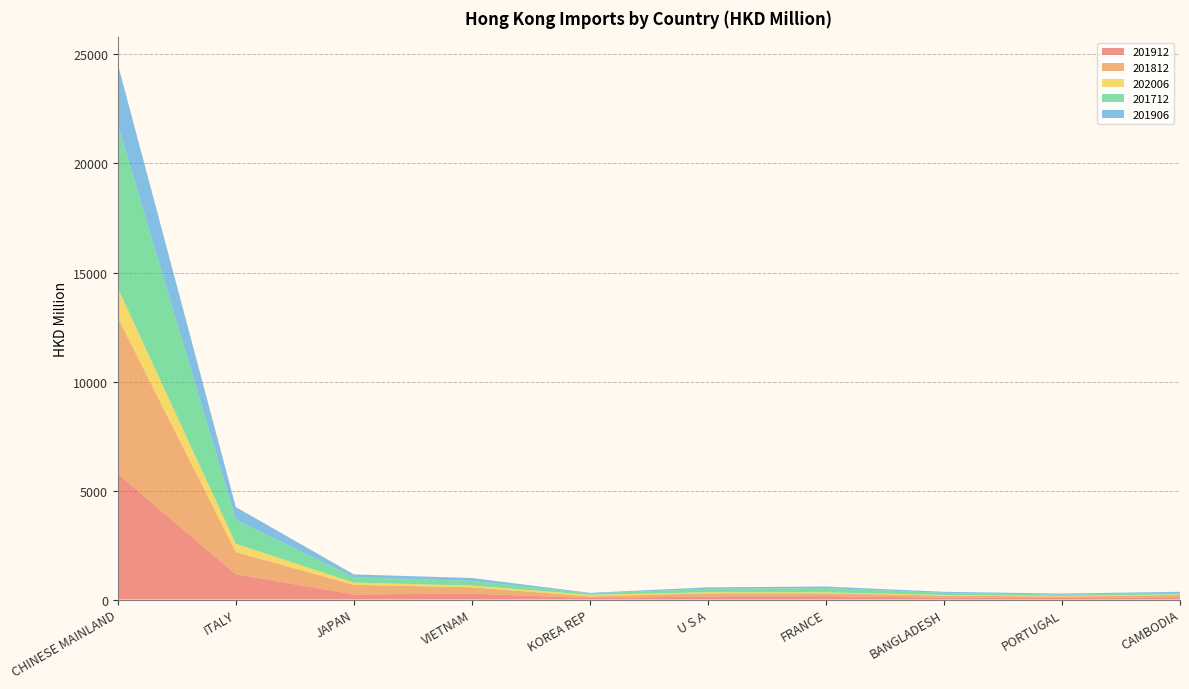

Reading left to right, what are all the values shown in this chart?

201912: 5762.7	1158.2	233.8	268.1	70.1	135.9	155.9	87.1	73.6	102.2
201812: 7163.5	1016.3	437.6	292.5	73.6	149.7	127.8	88.9	64.7	104.7
202006: 1368.8	381.1	105.0	79.4	70.6	49.7	44.7	32.4	28.4	26.2
201712: 7492.5	1102.7	244.9	214.3	65.1	154.1	195.2	97.8	56.4	69.8
201906: 2768.5	580.7	130.2	132.7	26.5	69.6	72.4	48.0	50.1	52.5